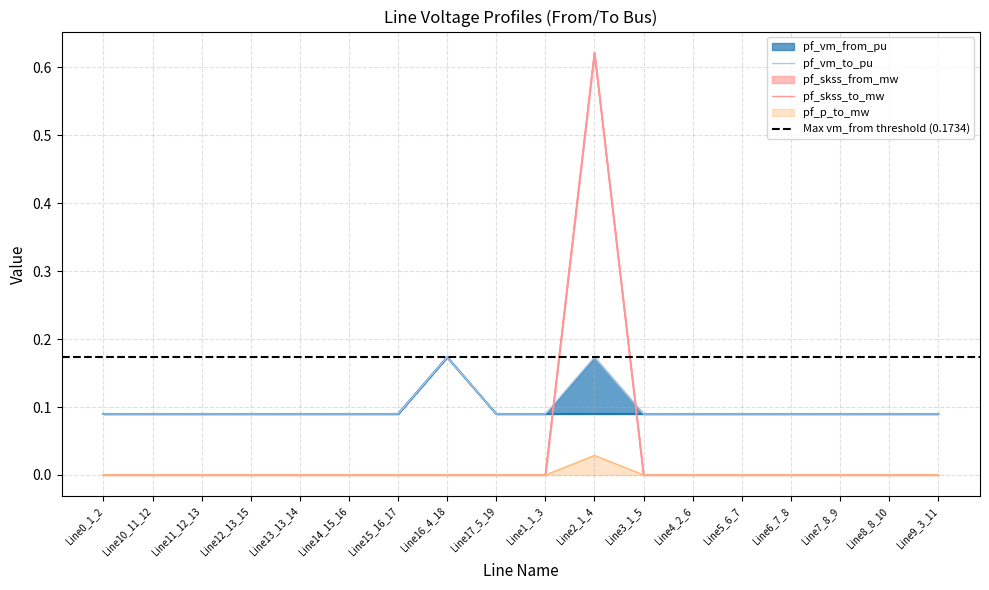

What are all the series names shown in the legend?

pf_vm_from_pu, pf_vm_to_pu, pf_skss_from_mw, pf_skss_to_mw, pf_p_to_mw